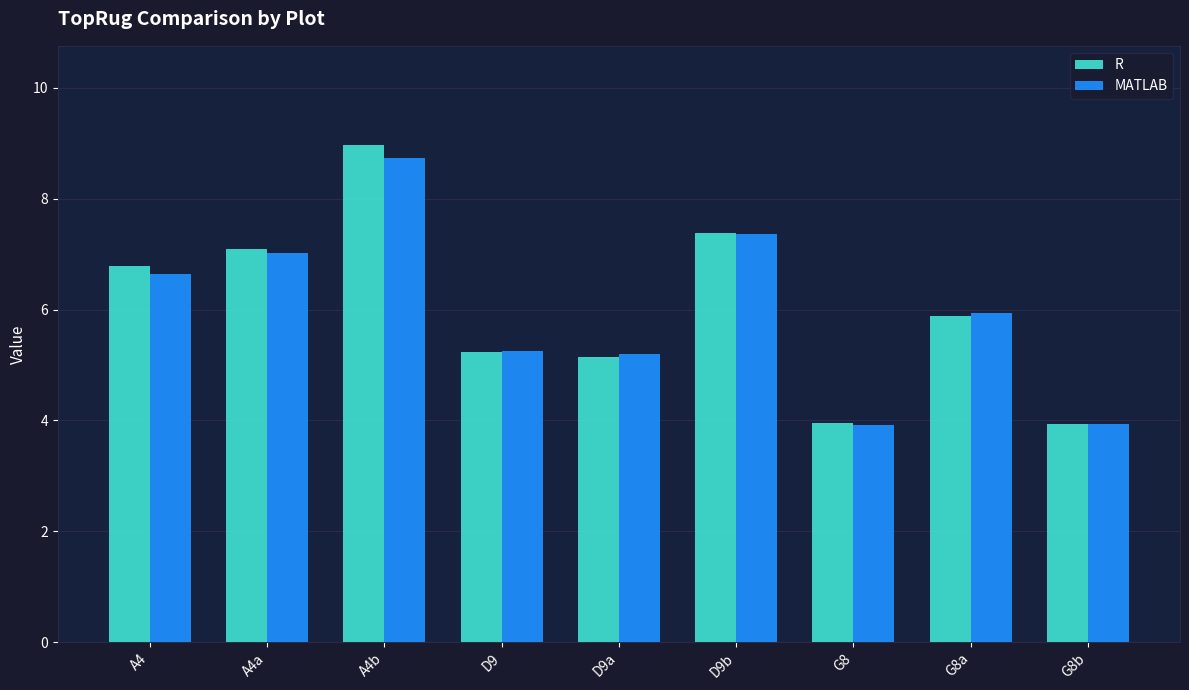

What is the minimum value shown in the chart?

3.9